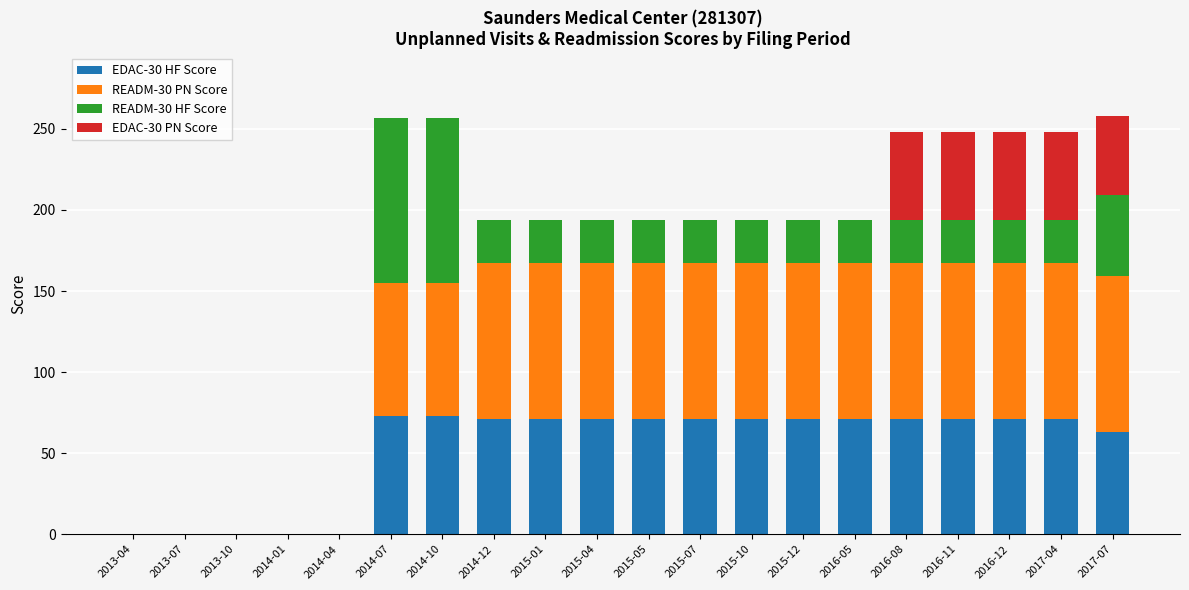

What are all the series names shown in the legend?

EDAC-30 HF Score, READM-30 PN Score, READM-30 HF Score, EDAC-30 PN Score